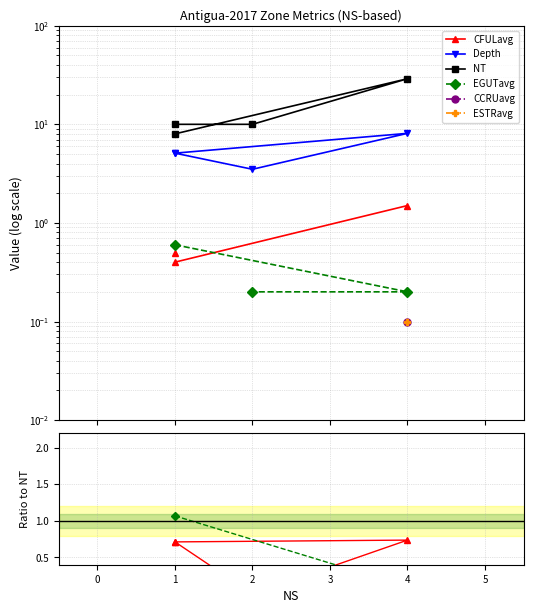

What are all the series names shown in the legend?

CFULavg, Depth, NT, EGUTavg, CCRUavg, ESTRavg